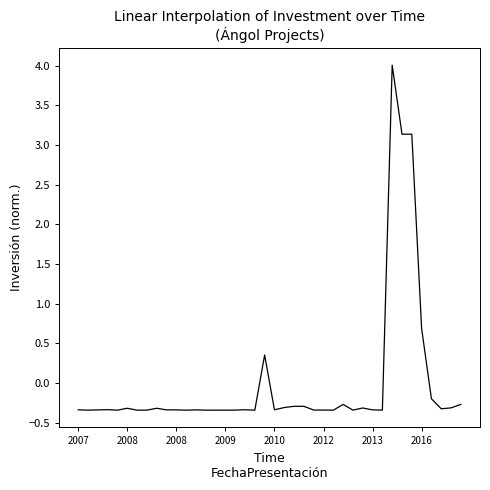

What is the maximum value shown in the chart?

4.0